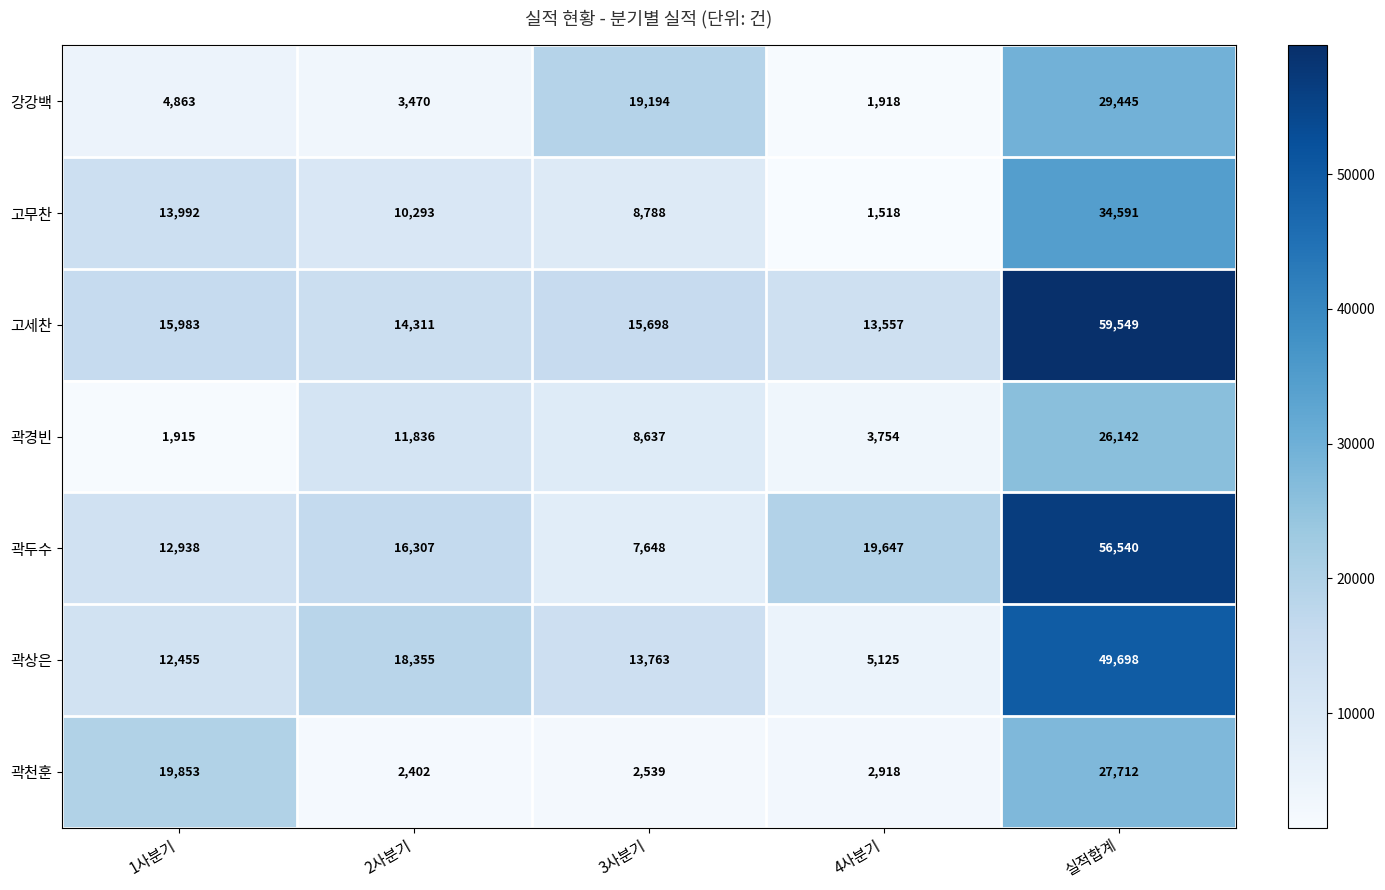

What is the sum of all 고무찬 values?

69182